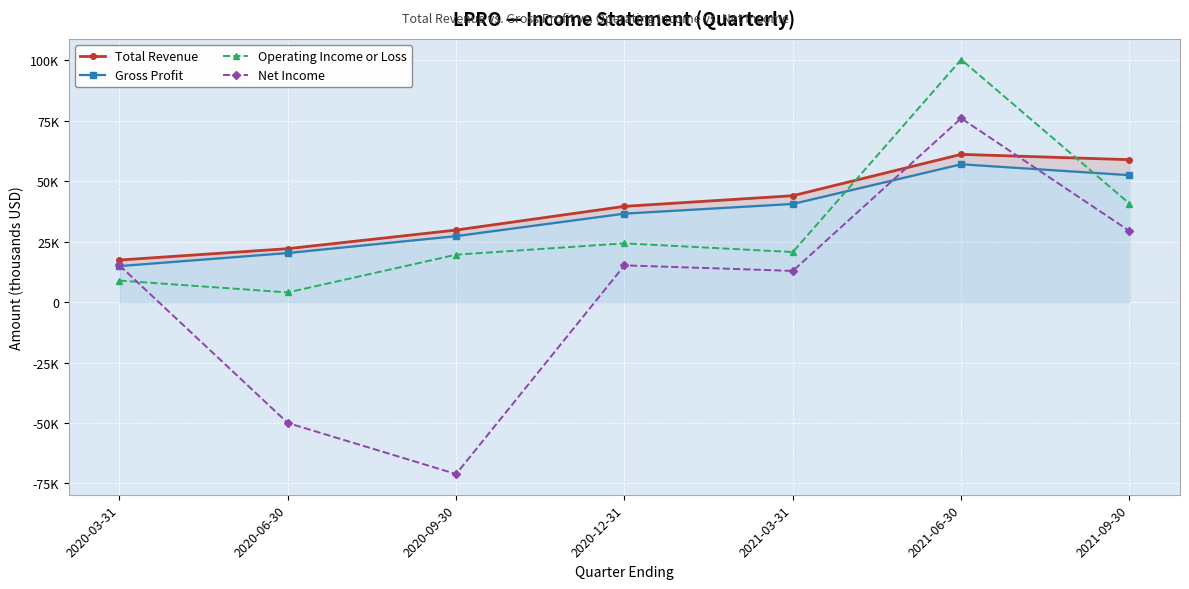

How many positive values does the Net Income series have?

5